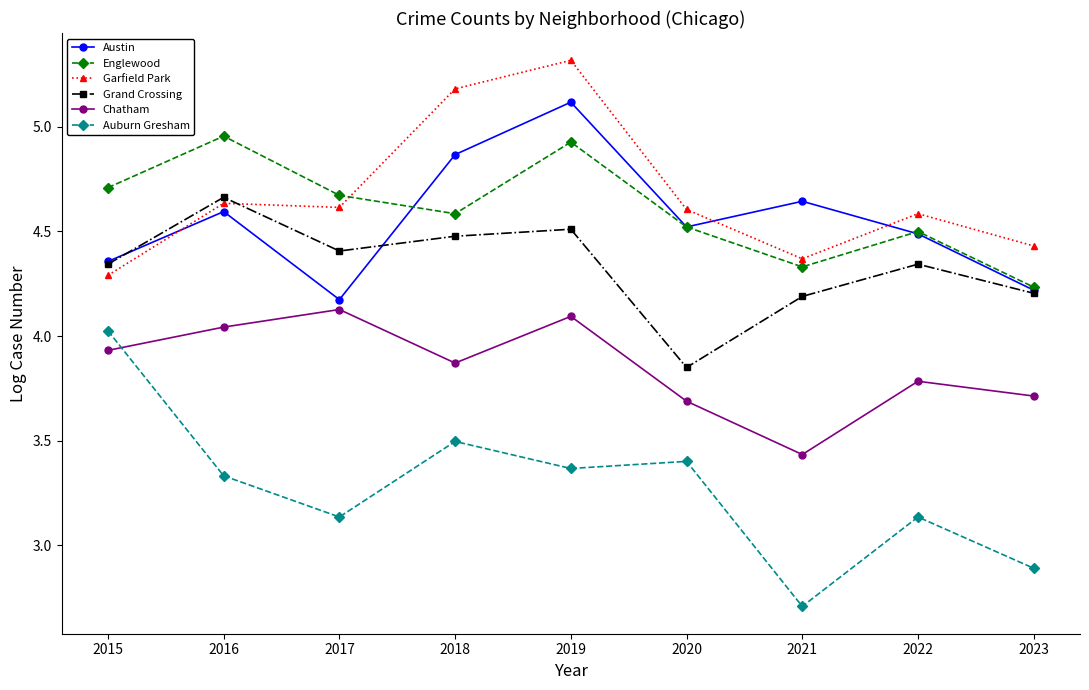

At which label is Austin closest to 4?

2017